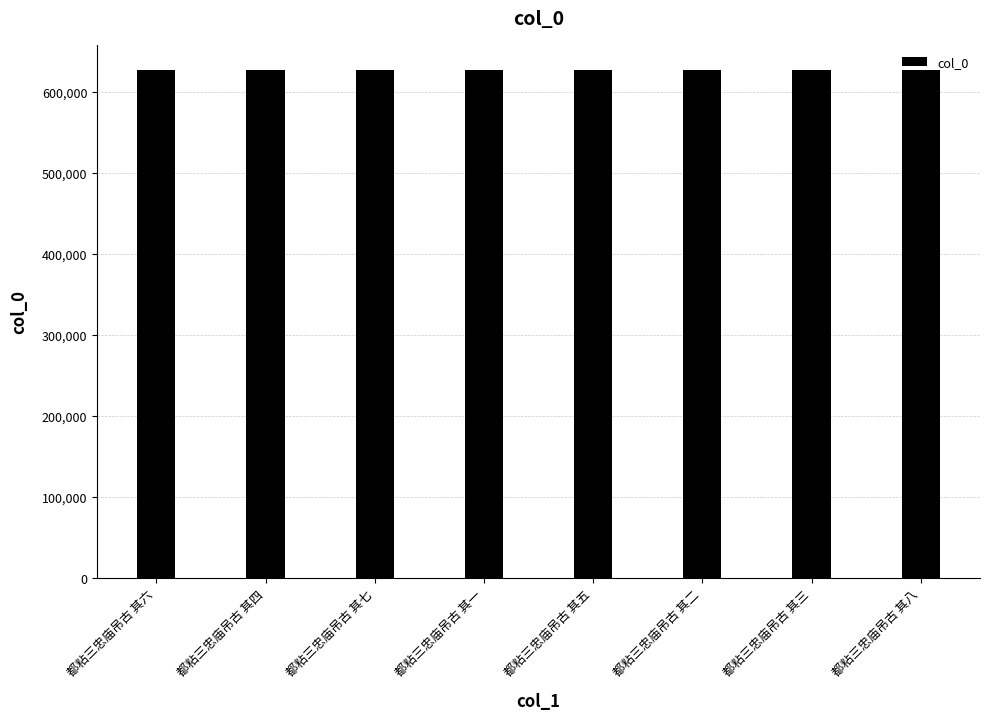

What value does the data have at 都粘三忠庙吊古 其七?

626275